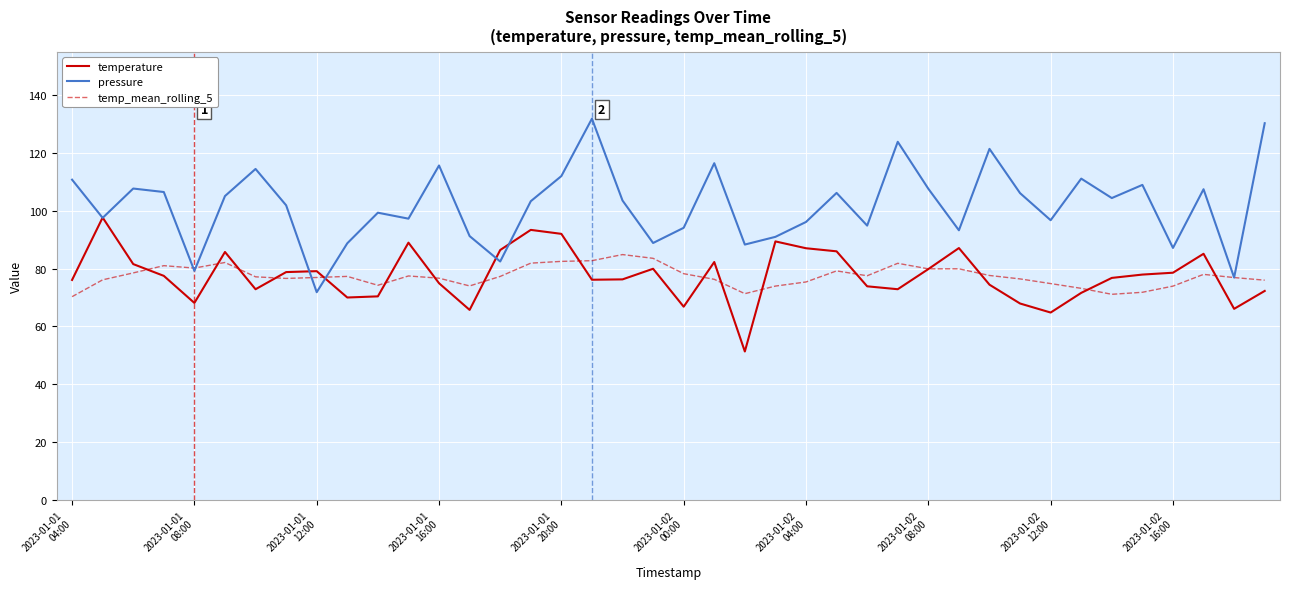

What is the maximum value shown in the chart?

131.9